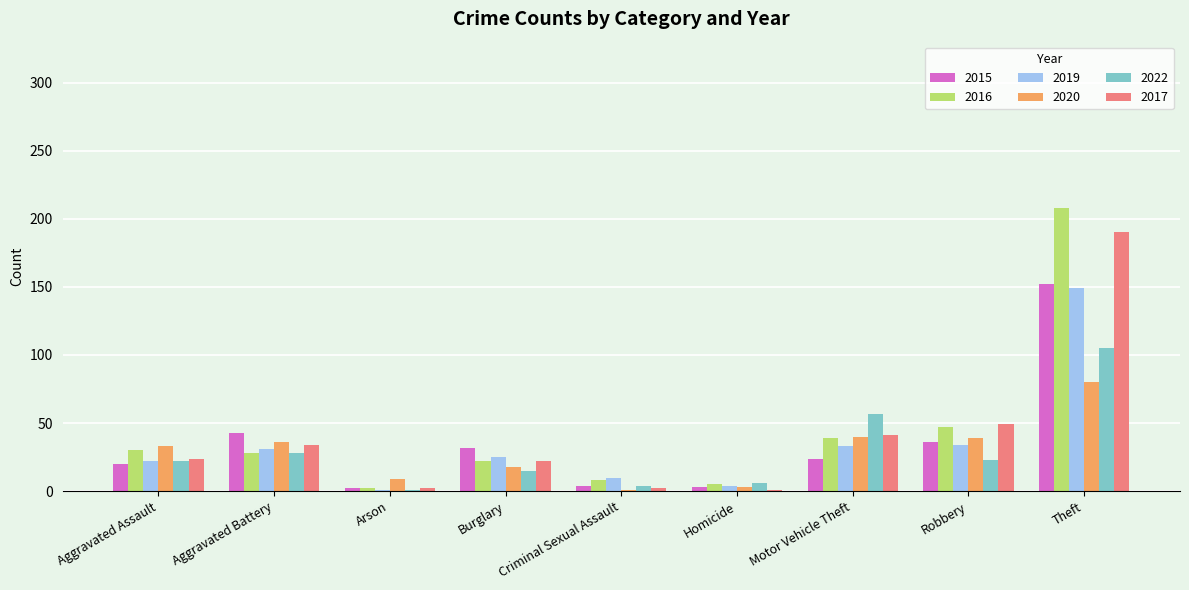

How many distinct data groups are displayed?

6